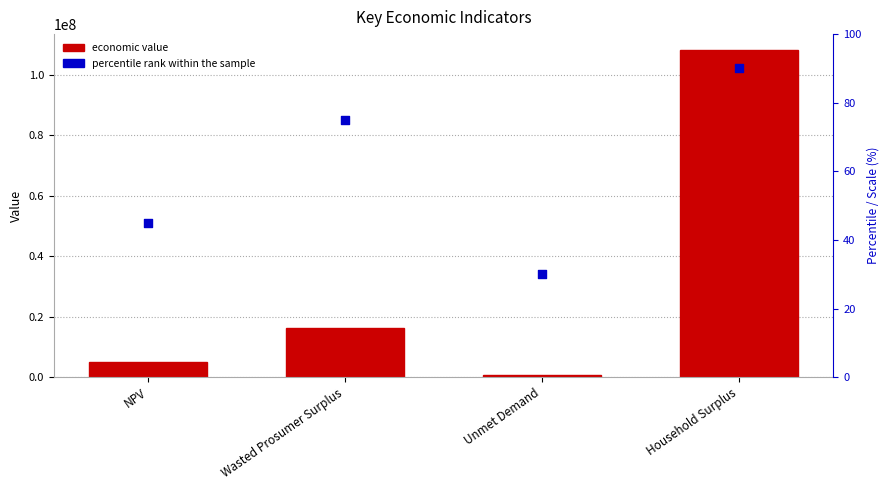

What is the total value across all series at Wasted Prosumer Surplus?

16199097.0